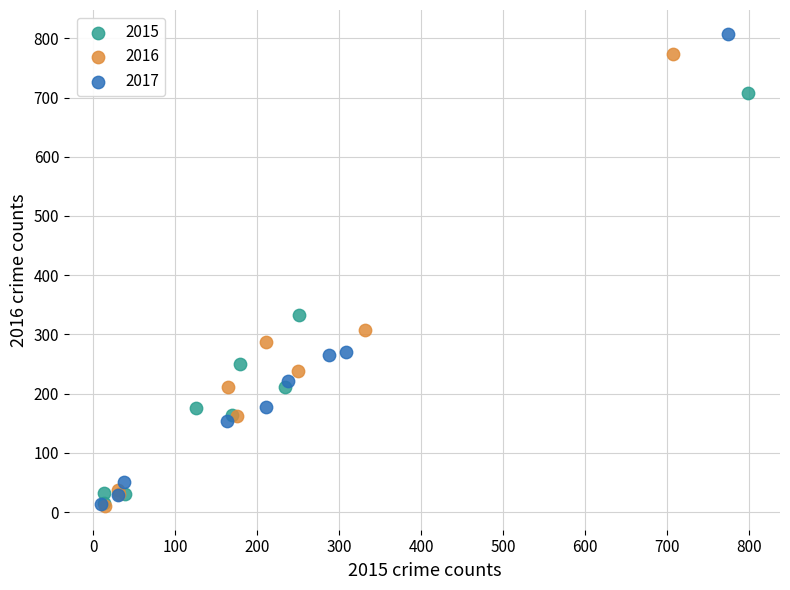

What are all the series names shown in the legend?

2015, 2016, 2017